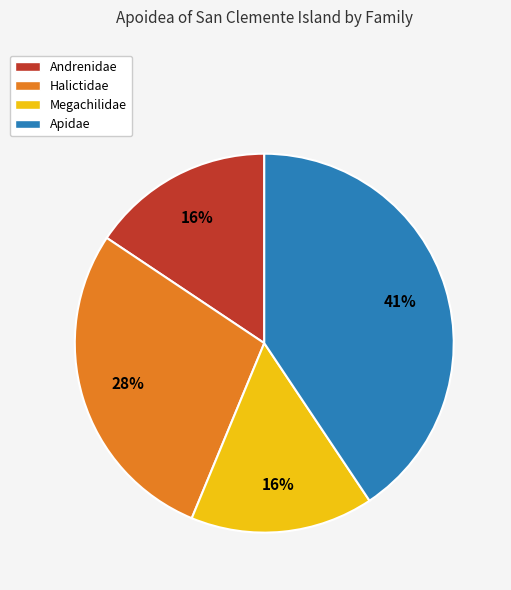

What percentage is the Apidae slice, to the nearest percent?

41%